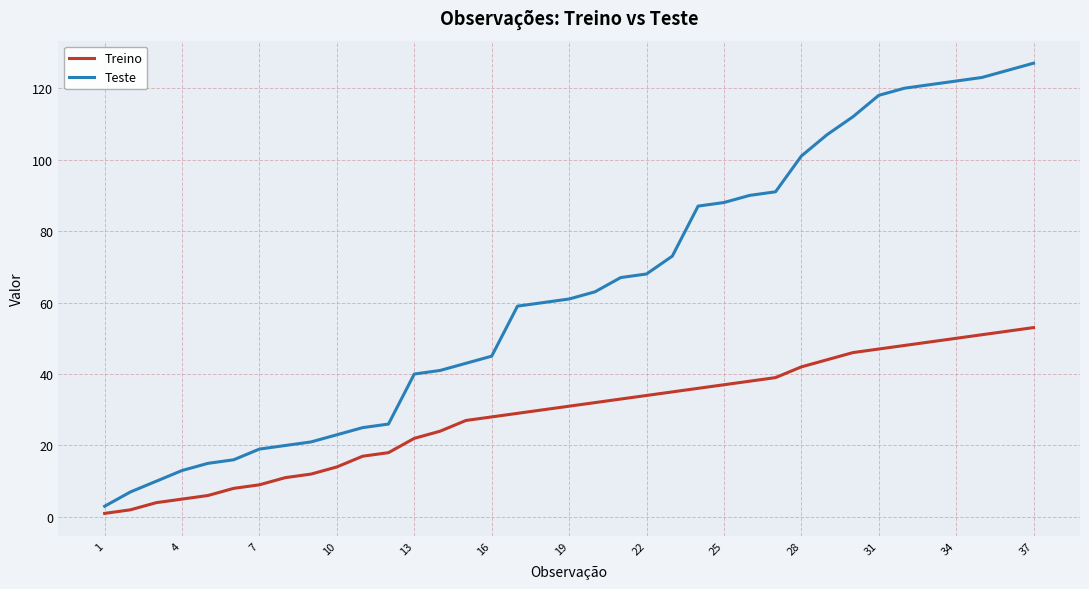

What is the sum of all Treino values?

1064